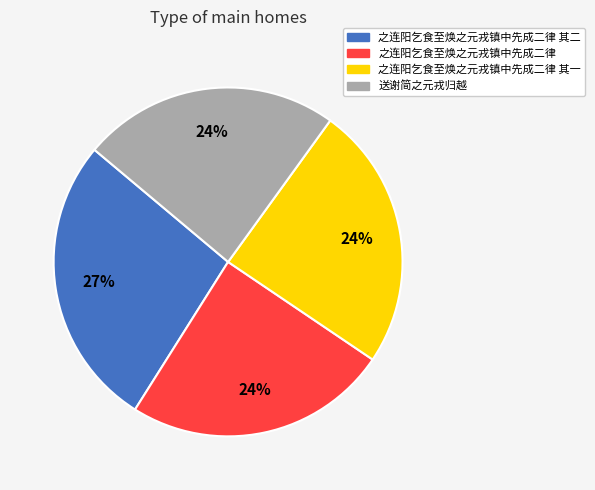

Is 送谢简之元戎归越 the majority of the pie?

No